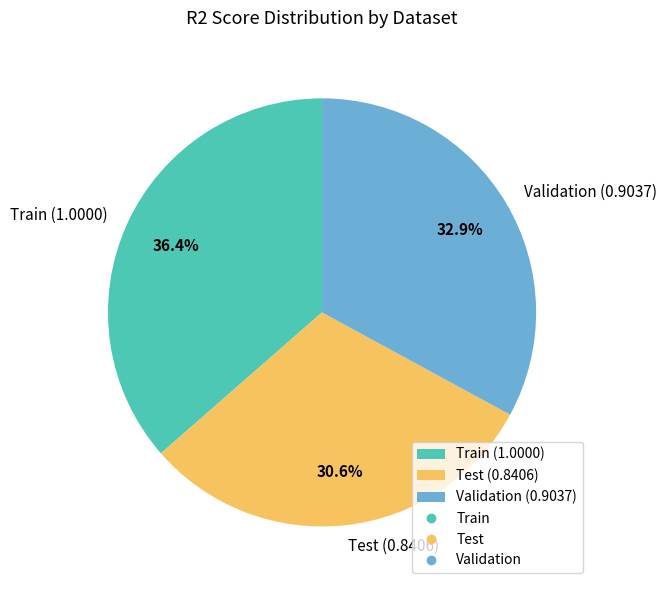

Which category has the smallest portion of the pie?

Test